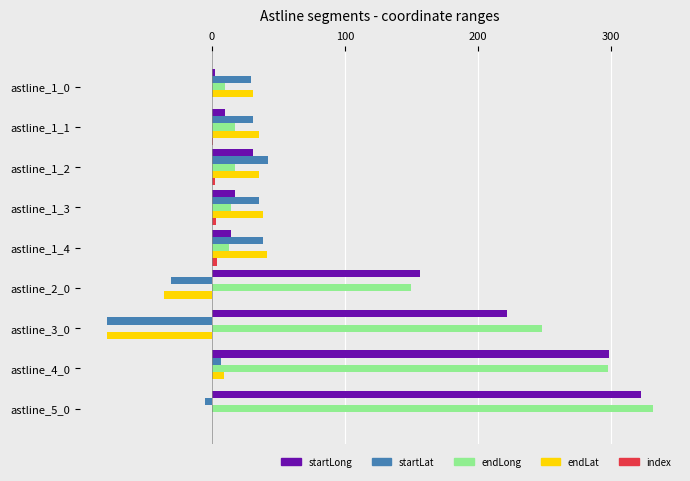

Is the value of startLong at astline_5_0 greater than the value of startLat at astline_4_0?

Yes